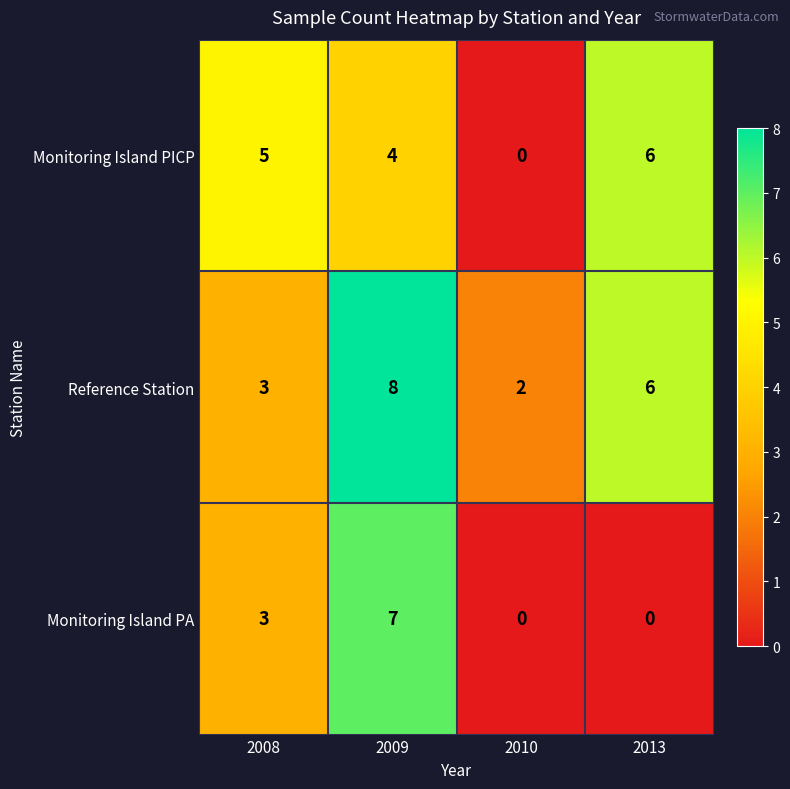

At which category does the chart reach its peak across all series?

2009